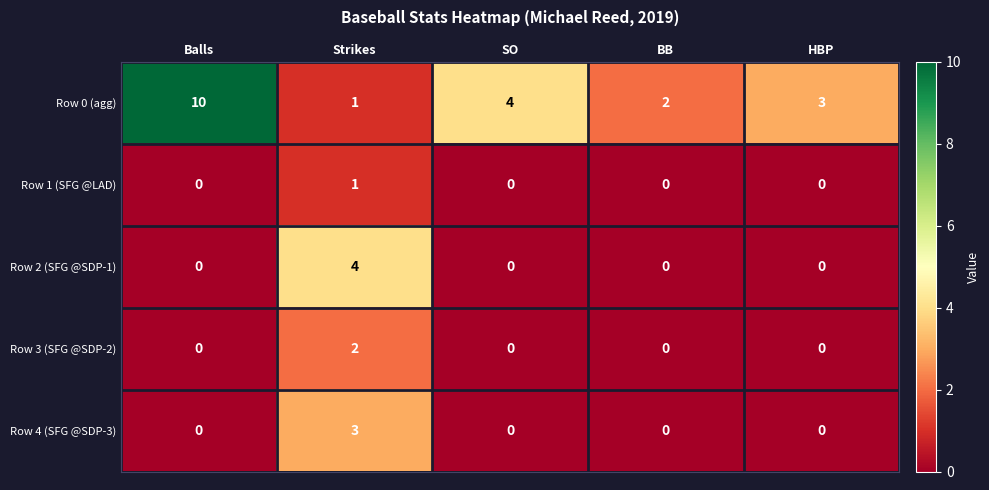

Which category has the highest value across all series?

Balls